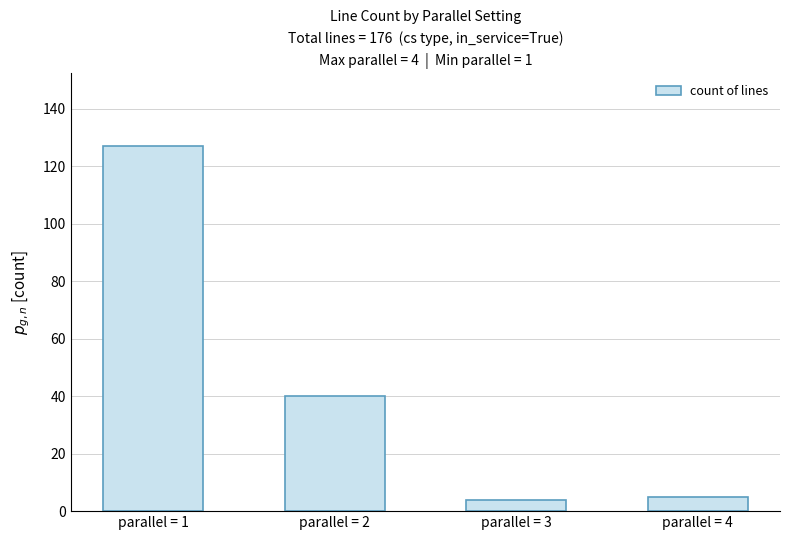

How many distinct data groups are displayed?

1